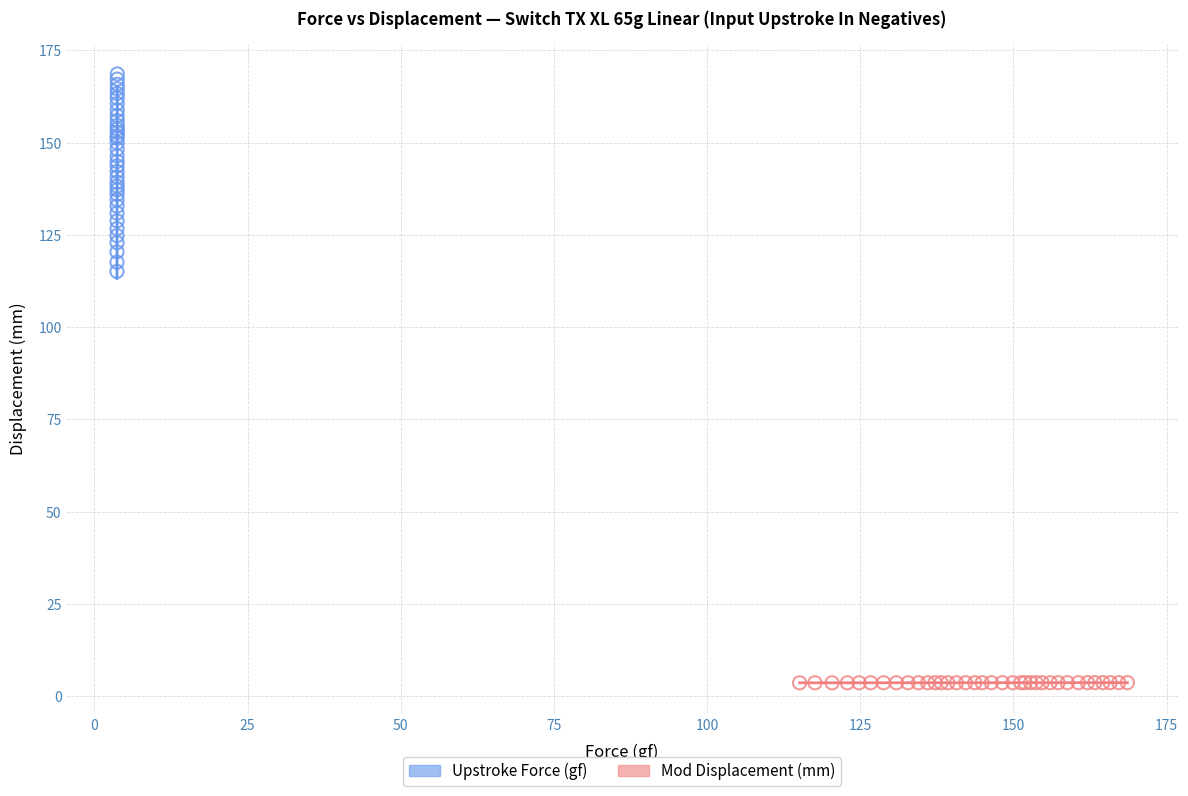

Which series reaches the maximum Y coordinate?

Upstroke Force (gf)